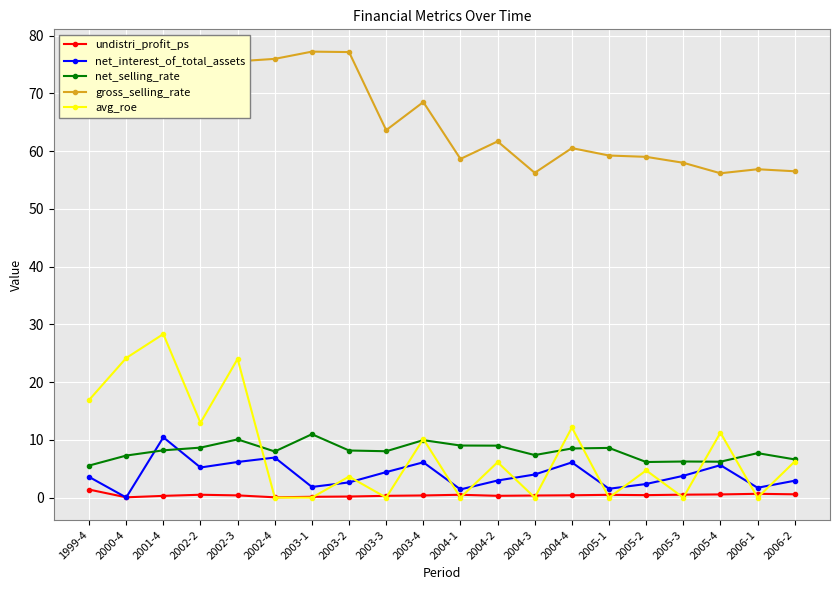

What is the value of the undistri_profit_ps point at the 16th from the left?

0.4